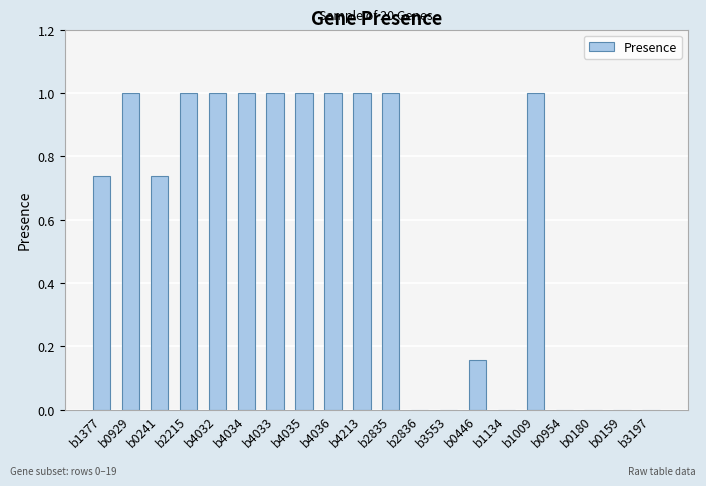

What is the sum of the values at b1134 and b4032?

1.0